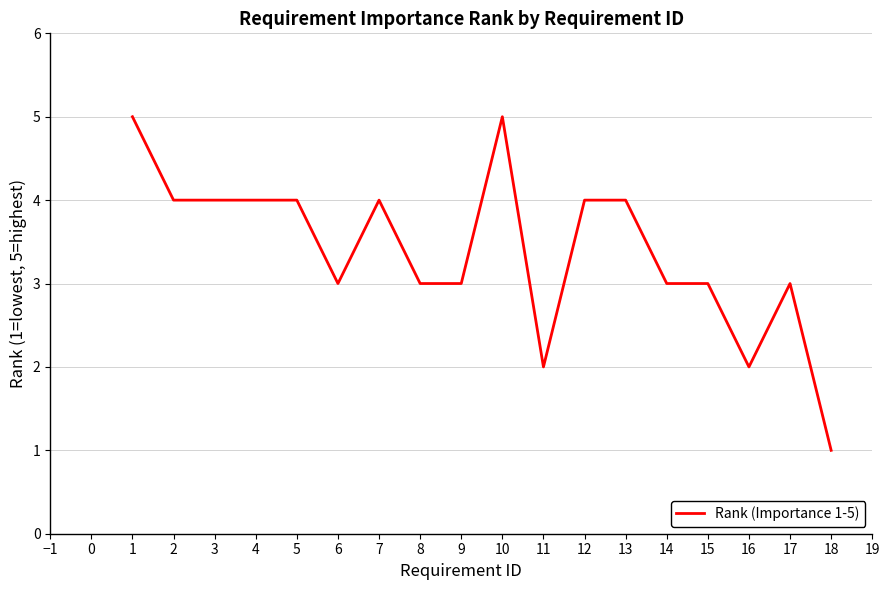

True or false: the data shows 3 at 17.

True